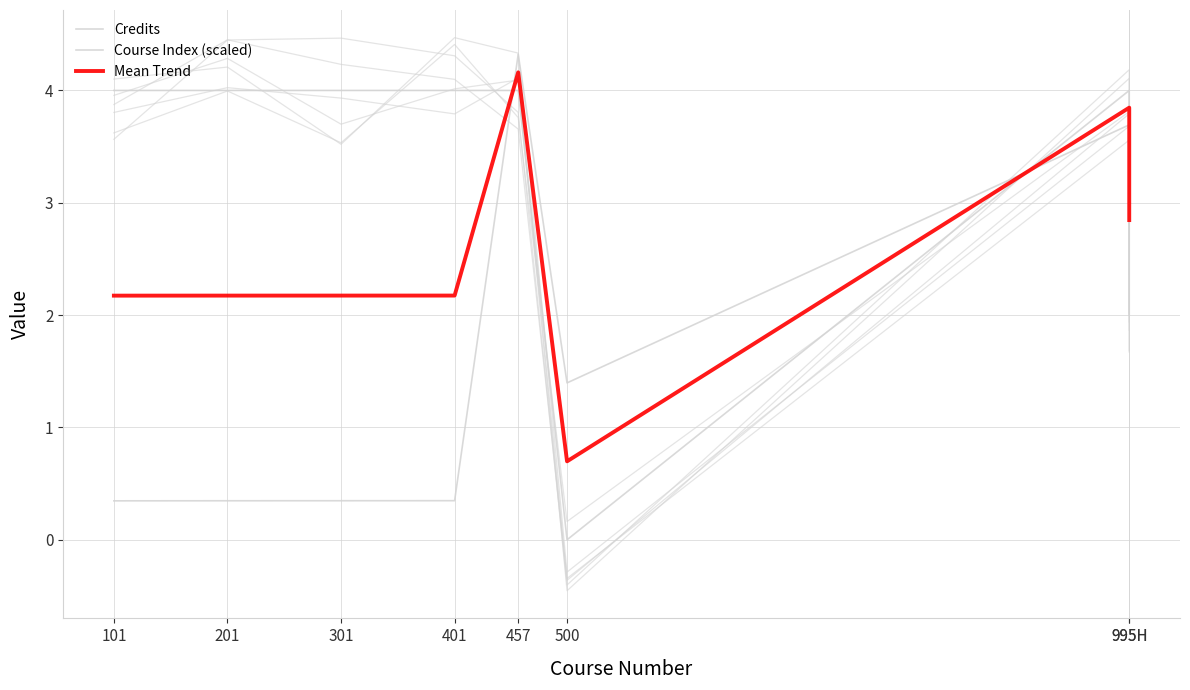

How many series are shown in this chart?

3